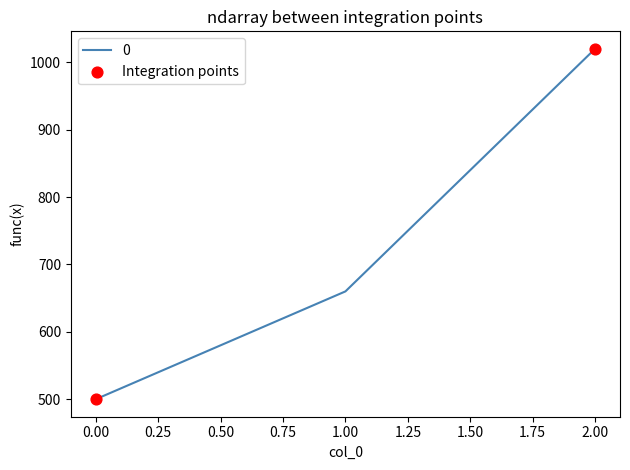

What is the ratio of the value at 0.00 to the value at 2.00?

0.5